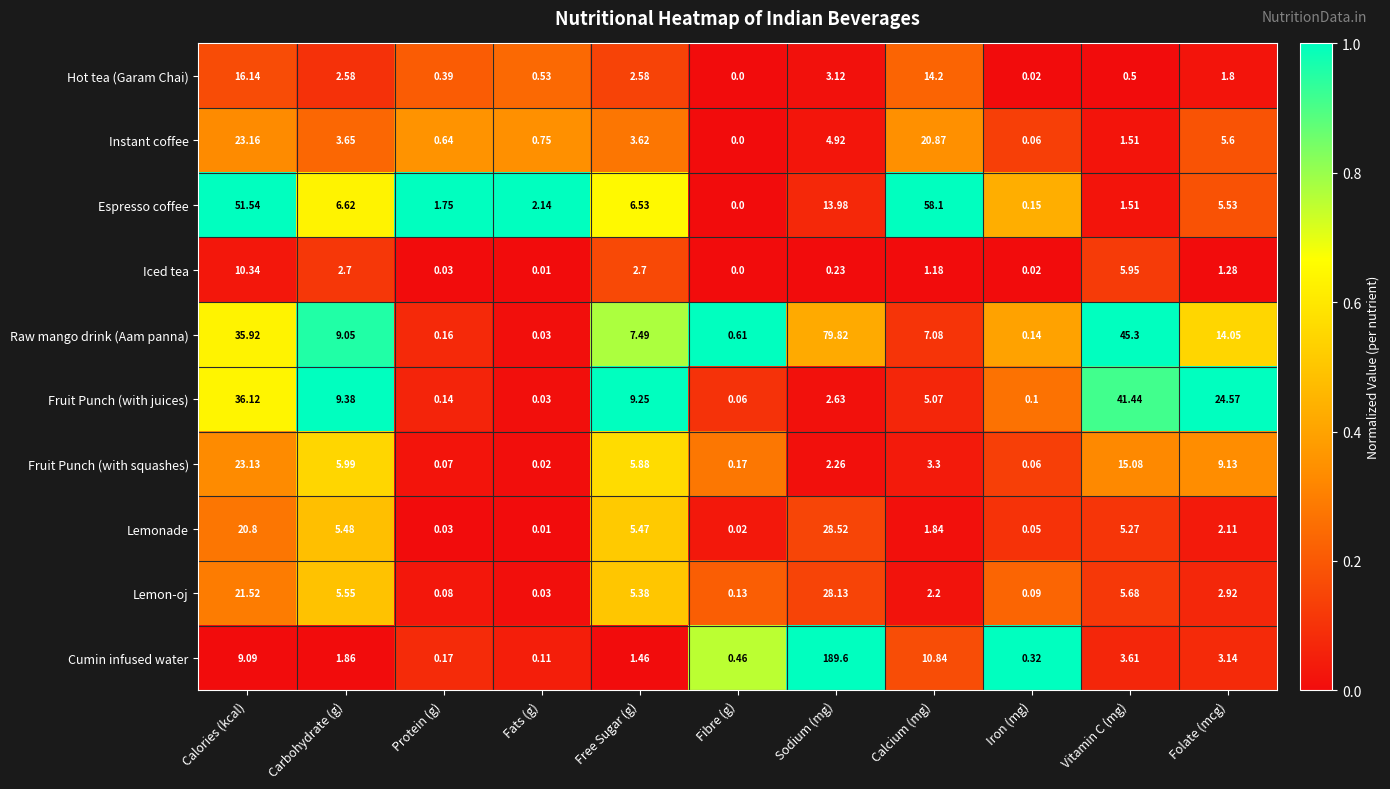

Rank the series at Folate (mcg) from lowest to highest value.

Iced tea, Hot tea (Garam Chai), Lemonade, Lemon-oj, Cumin infused water, Espresso coffee, Instant coffee, Fruit Punch (with squashes), Raw mango drink (Aam panna), Fruit Punch (with juices)